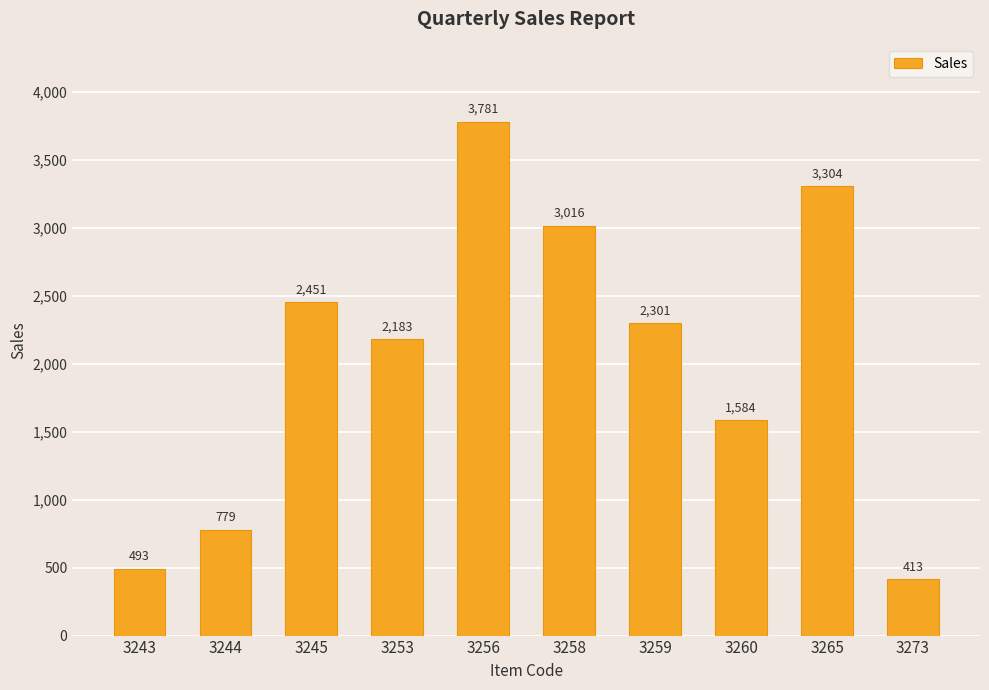

Is it true that the value at 3256 is 3781?

True